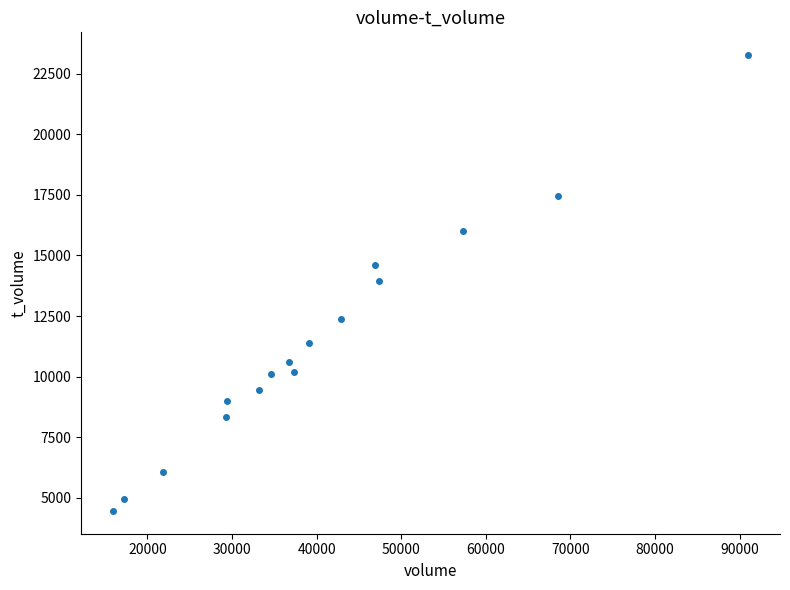

What is the range of Y values (max minus min)?

18827